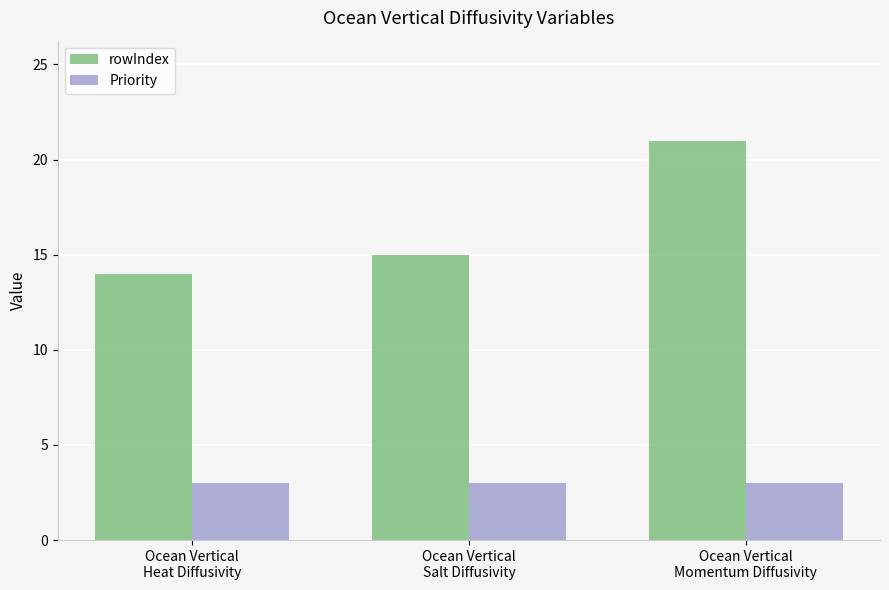

Is it true that rowIndex equals 24 at Ocean Vertical
Salt Diffusivity?

False